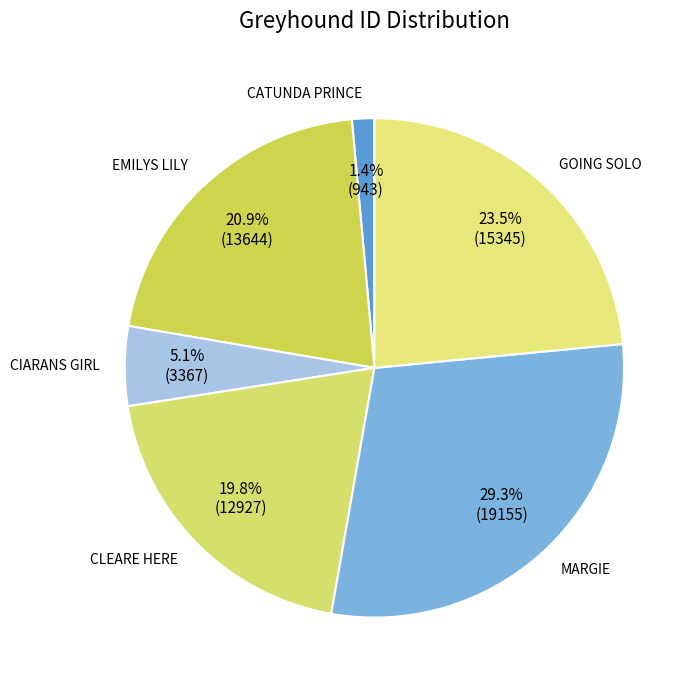

Rank the categories by value from lowest to highest.

CATUNDA PRINCE, CIARANS GIRL, CLEARE HERE, EMILYS LILY, GOING SOLO, MARGIE